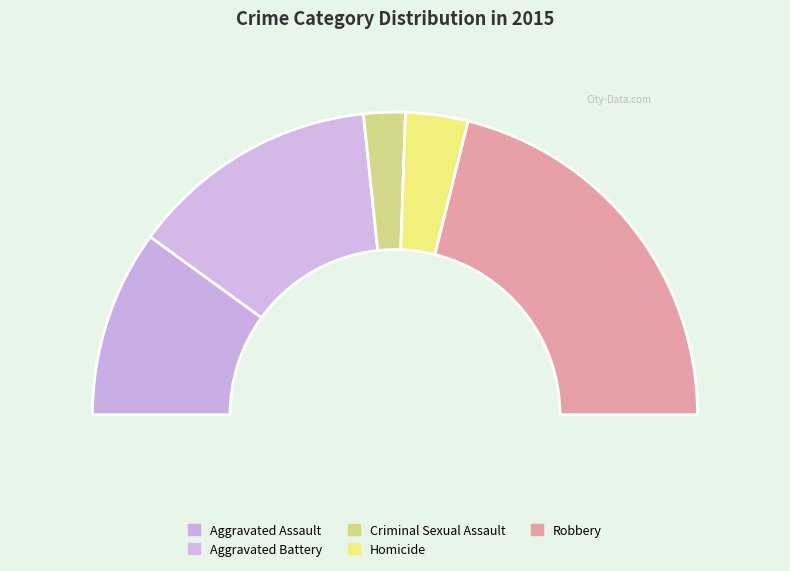

What is the total percentage of Robbery and Aggravated Assault?

62.2%